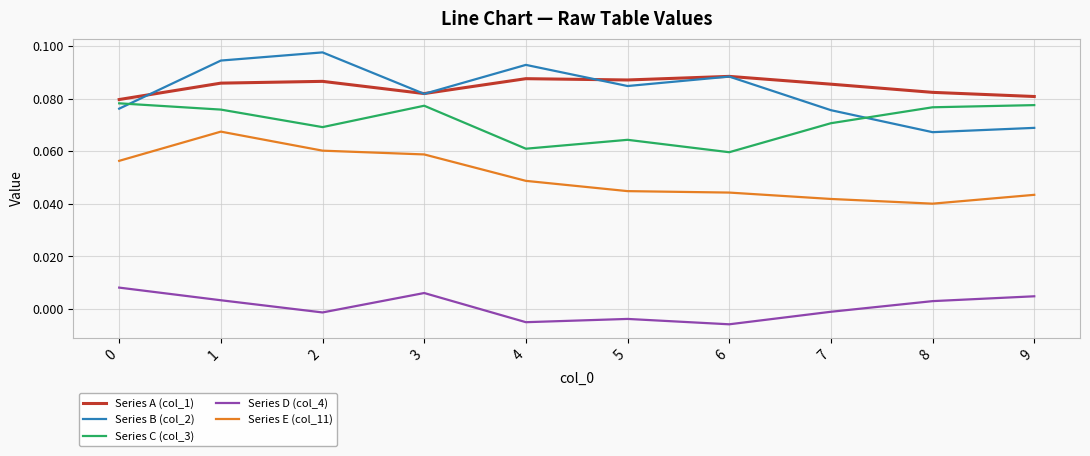

Is it true that Series D (col_4) equals -0.0 at 7?

True